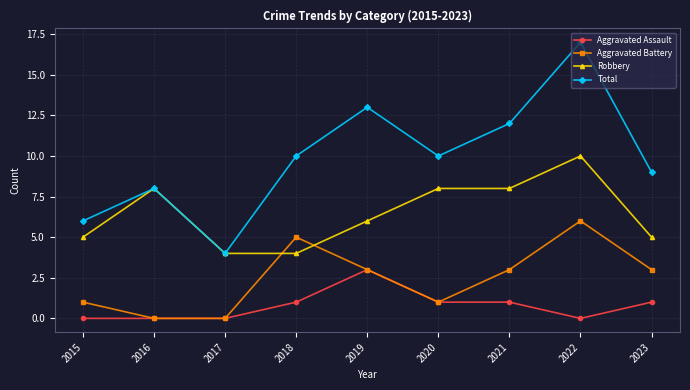

What is the difference between the second highest and second lowest values in the Aggravated Assault series?

1